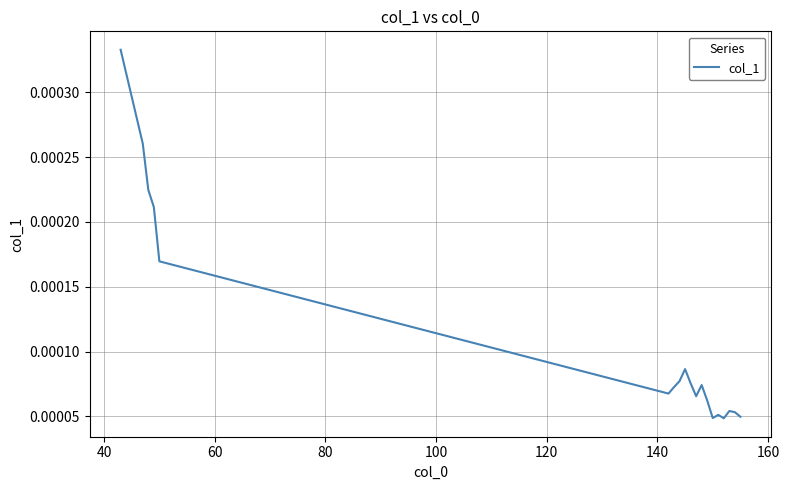

Count the values in the range 0 to 1.

19